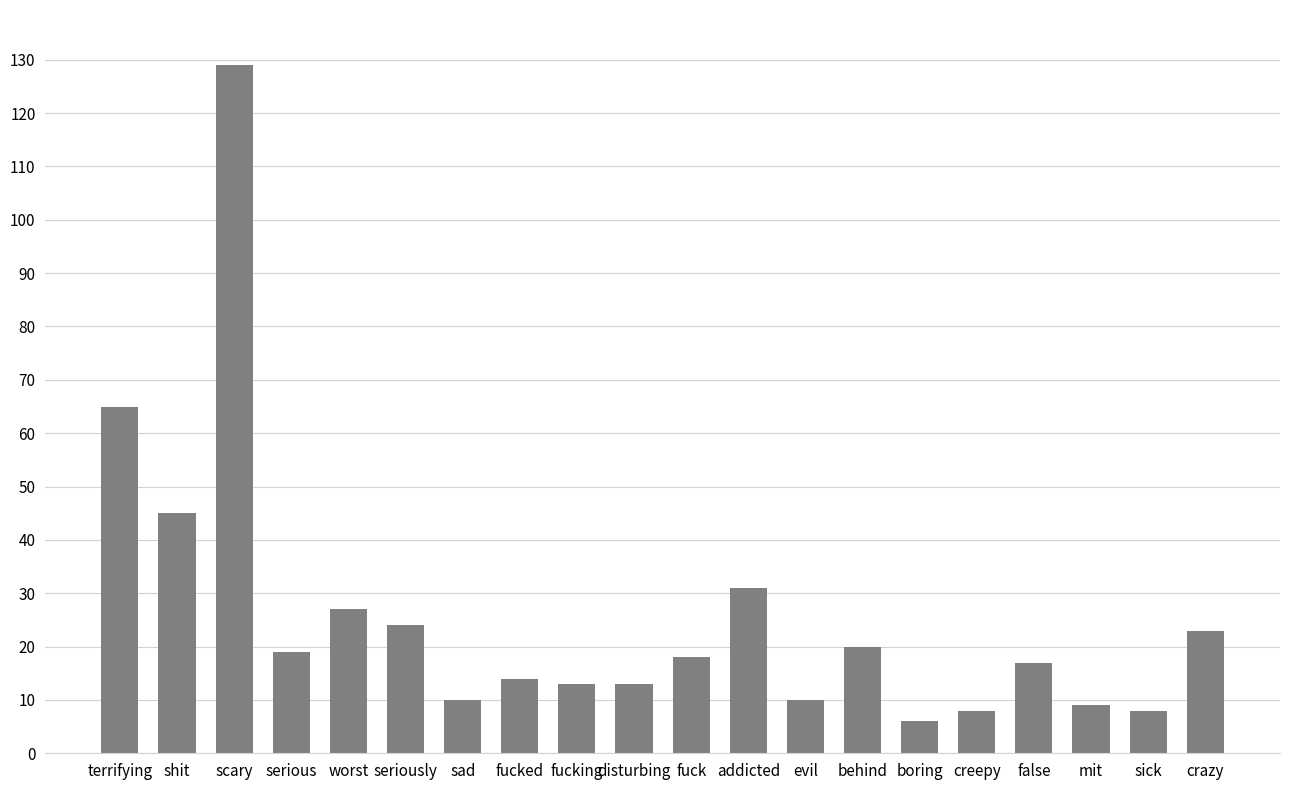

Reading right to left, list all the values displayed in this chart.

23	8	9	17	8	6	20	10	31	18	13	13	14	10	24	27	19	129	45	65